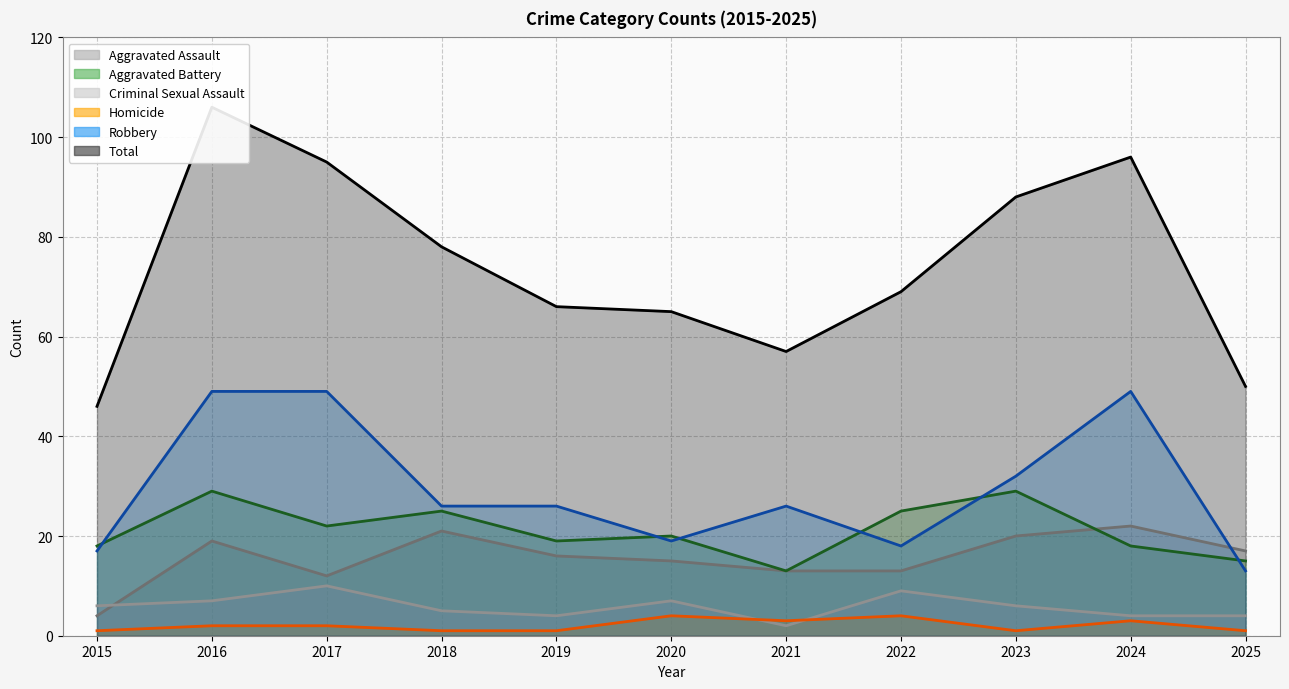

At how many categories does at least one series exceed 8?

11